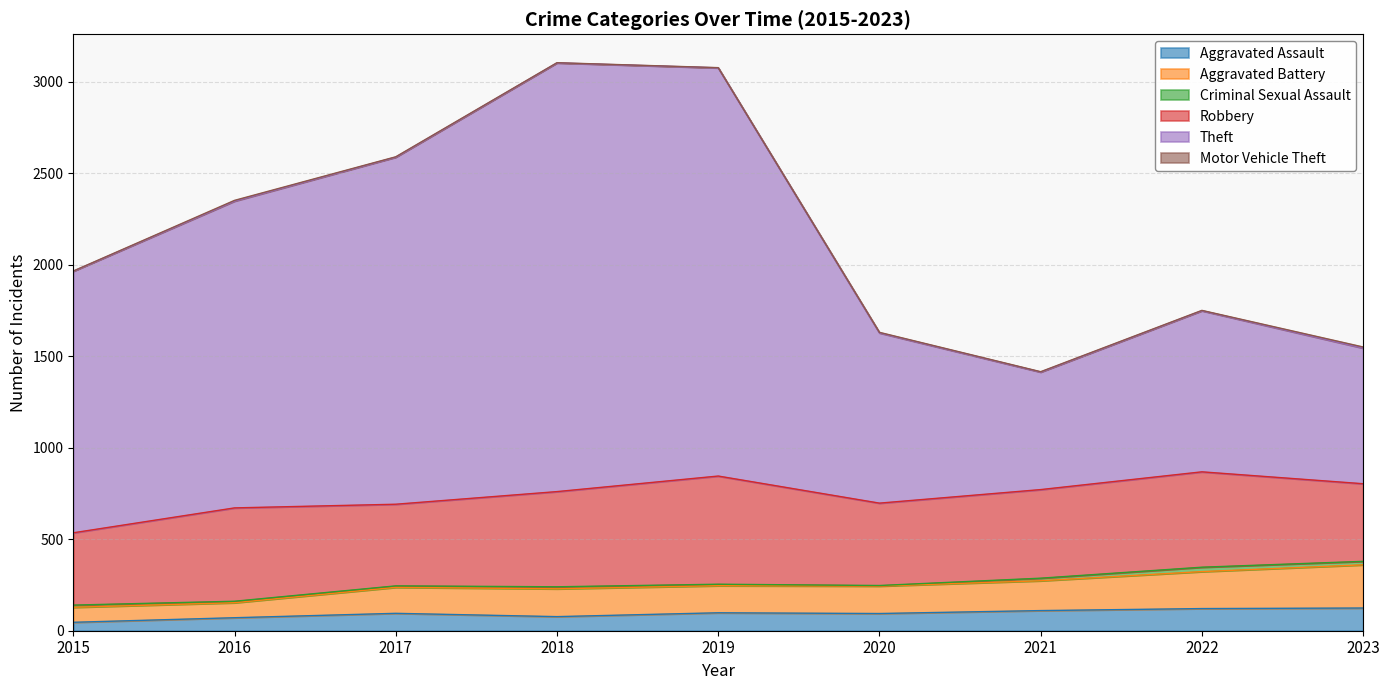

What is the maximum value for Aggravated Assault?

124